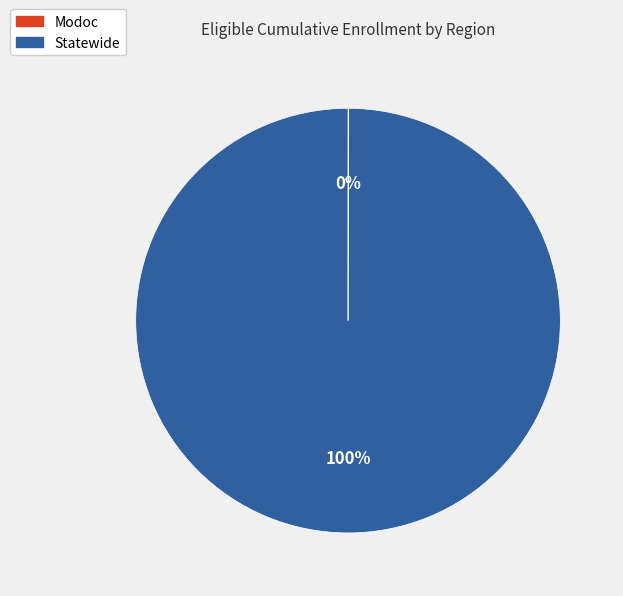

Does Statewide account for over 50% of the chart?

Yes